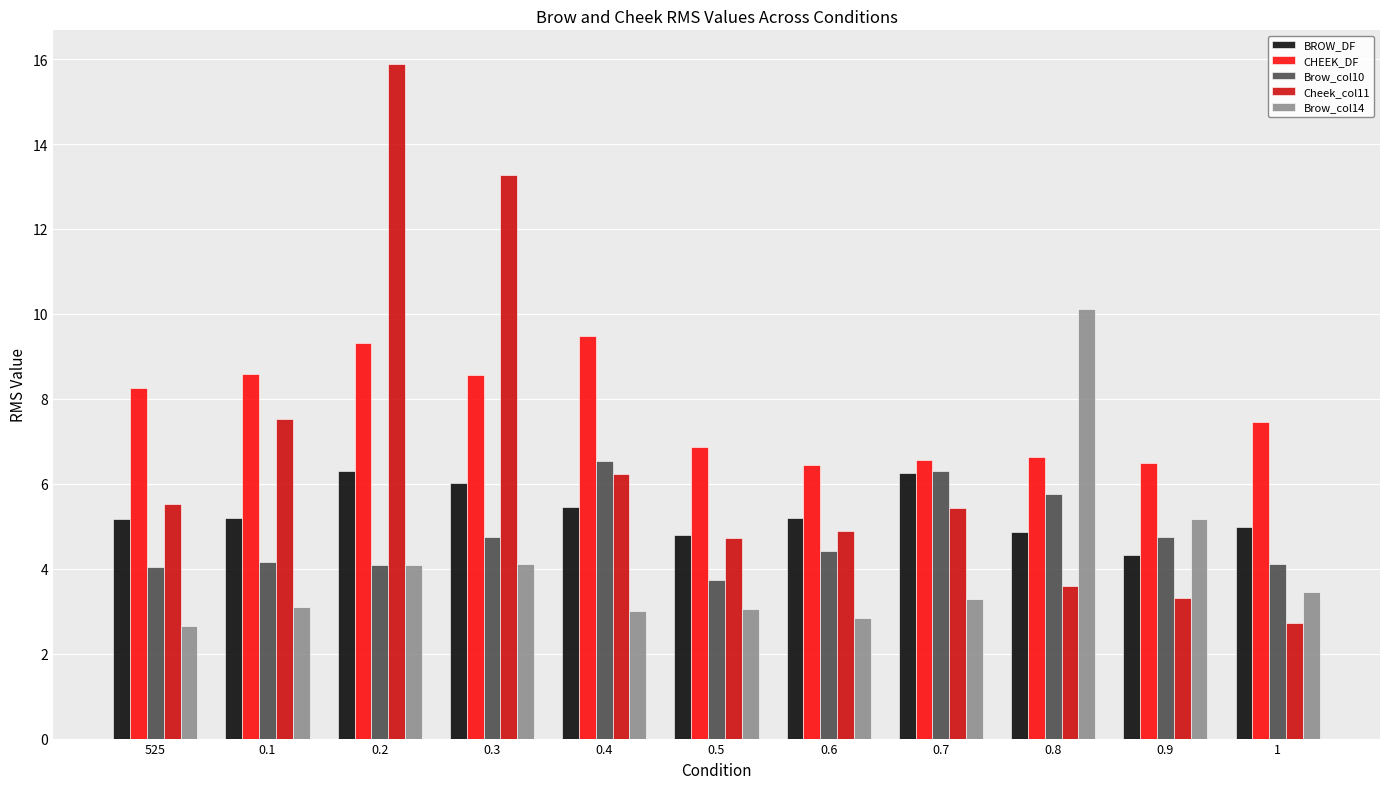

What is the label of the 7th bar from the left?

0.6